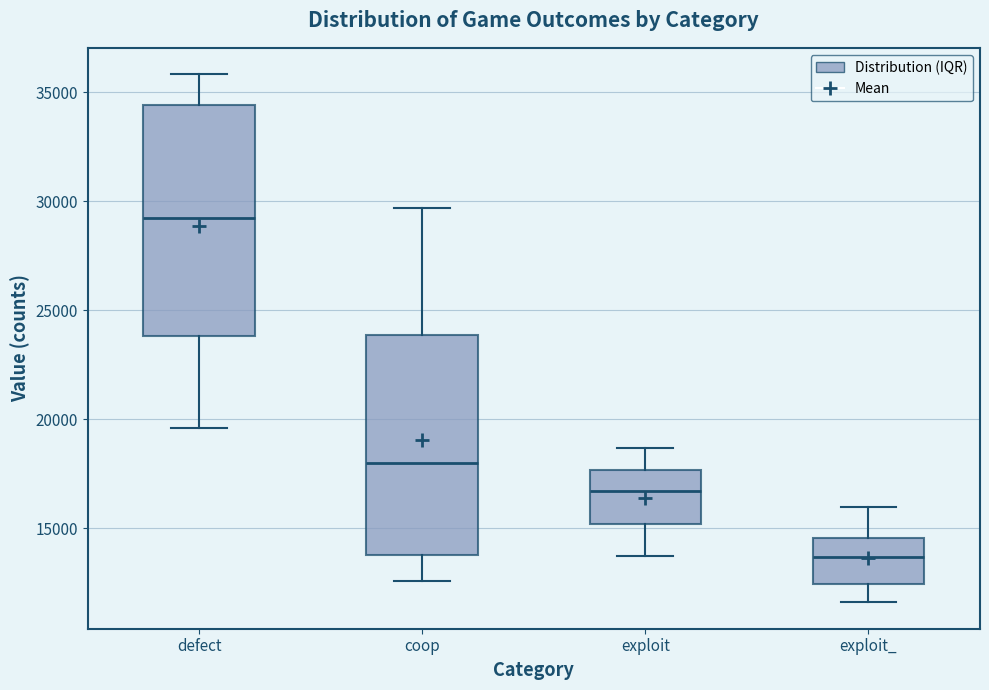

Where does the lower whisker of the box for coop end on the y-axis? The values are not printed on the chart, so give them approximately, as read against the axis.

12500